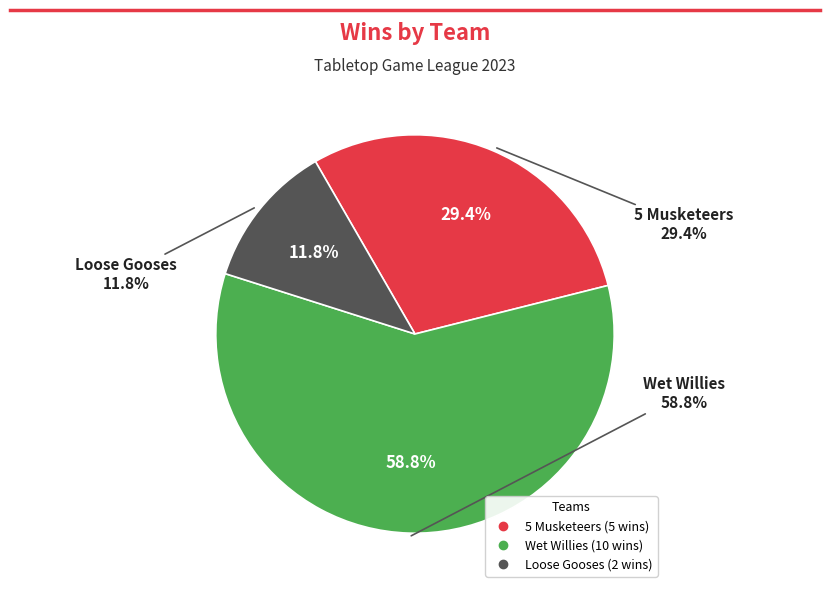

Combined, what portion of the pie is 5 Musketeers and Loose Gooses?

41.2%